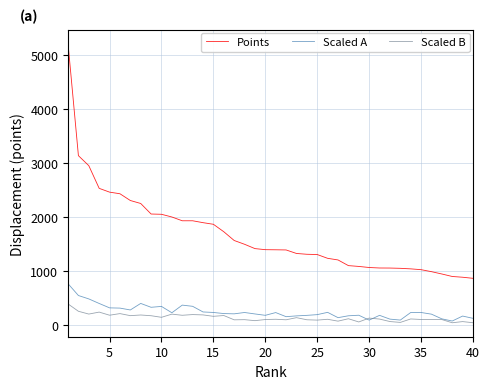

How many lines are shown in the chart?

3